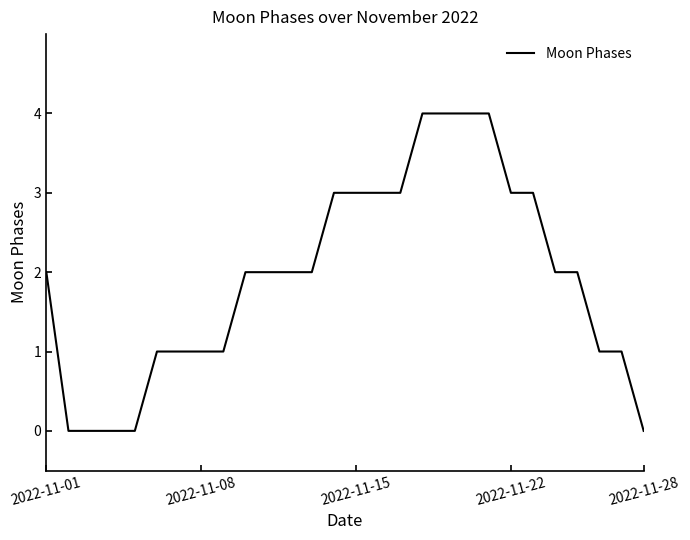

What is the maximum value shown in the chart?

4